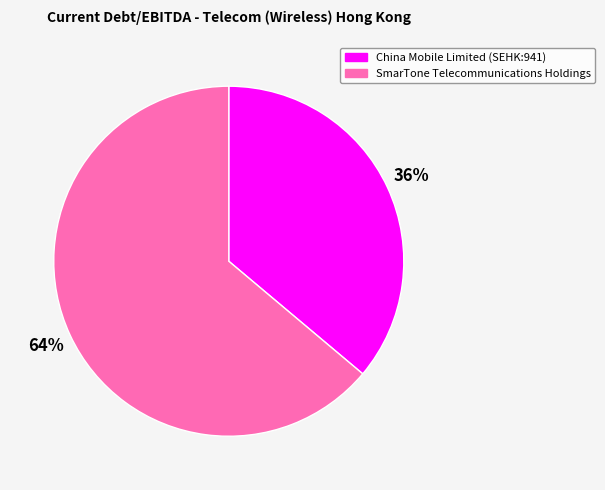

True or false: SmarTone Telecommunications Holdings accounts for 70% of the total.

False